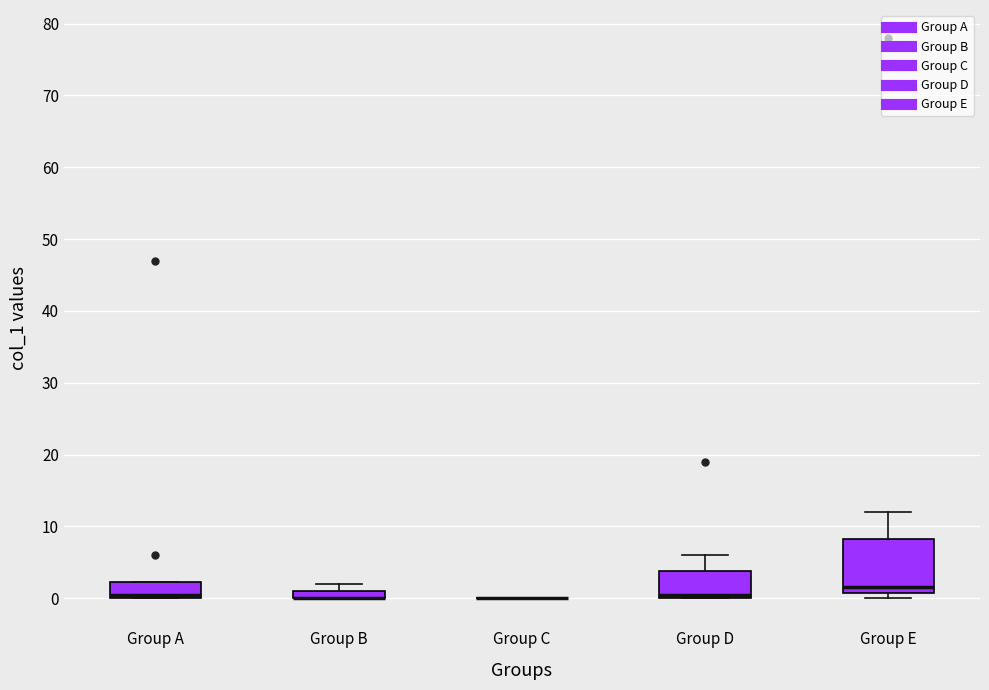

Comparing the boxes themselves (not the whiskers), which one is the tallest?

Group E